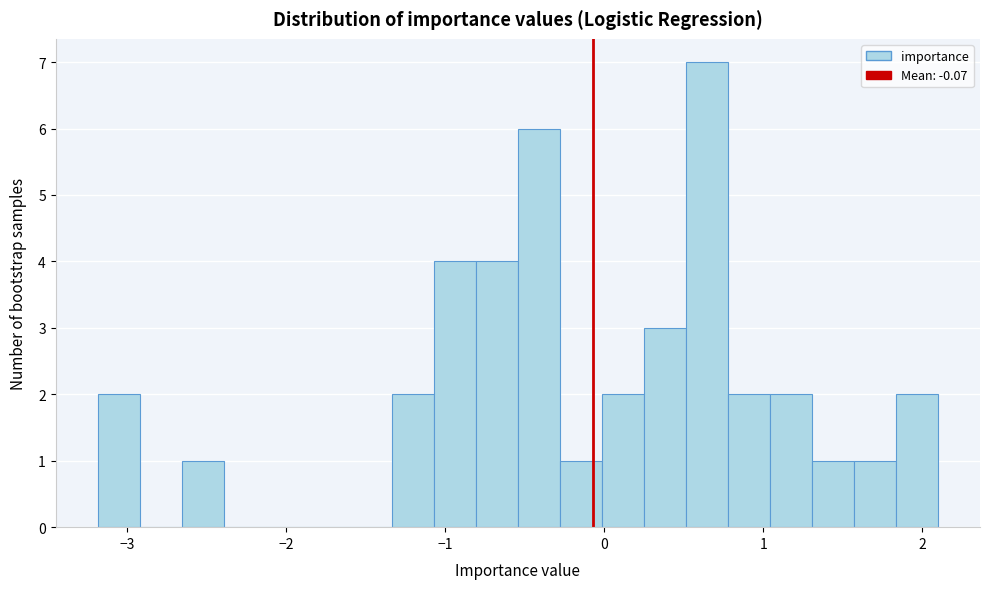

Read against the x-axis, roughly where is the centre of the tallest bar?

0.6